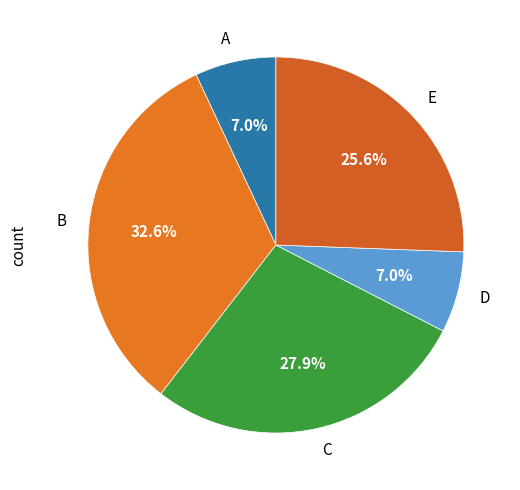

What is the ratio of the value at C to the value at D?

4.0